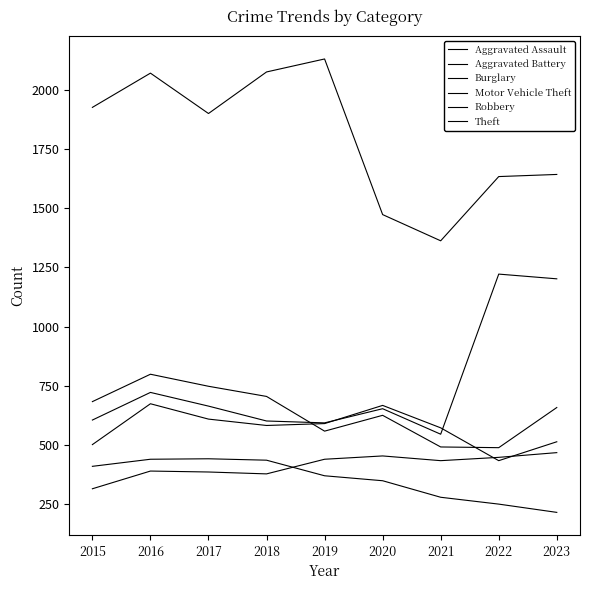

How many lines are shown in the chart?

6